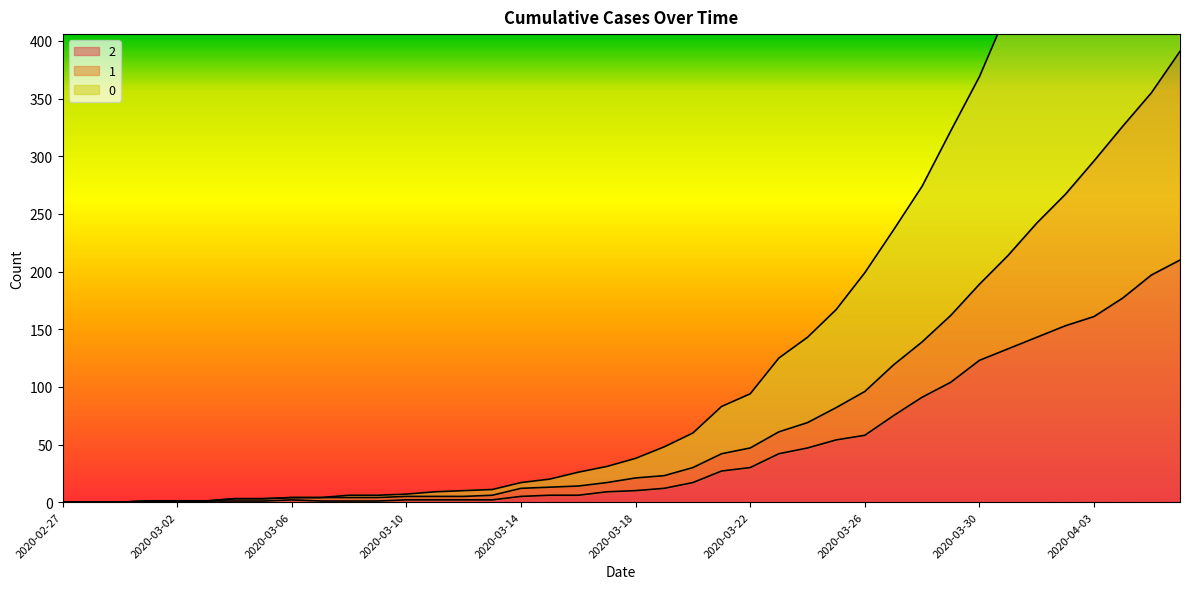

What is the label of the 29th point from the left?

2020-03-26